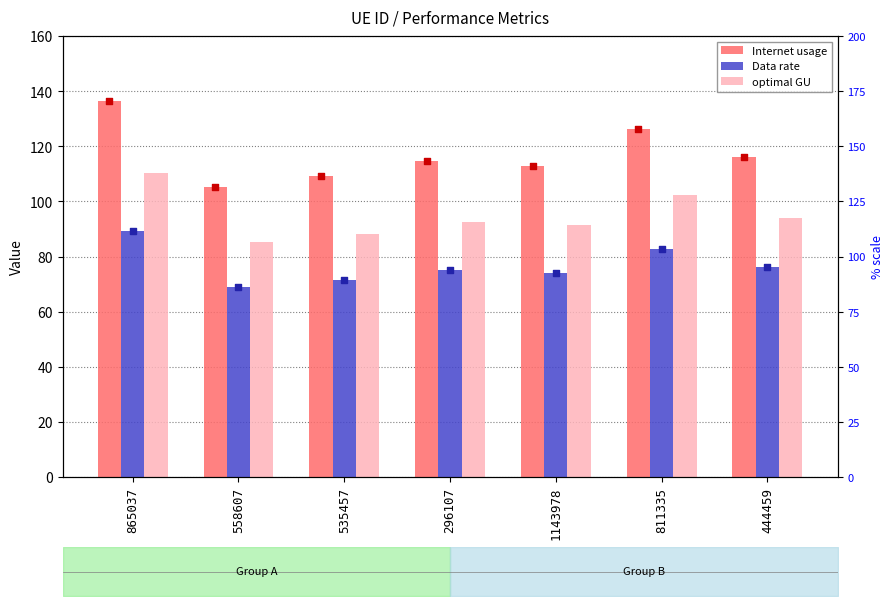

At how many categories does at least one series exceed 122?

2